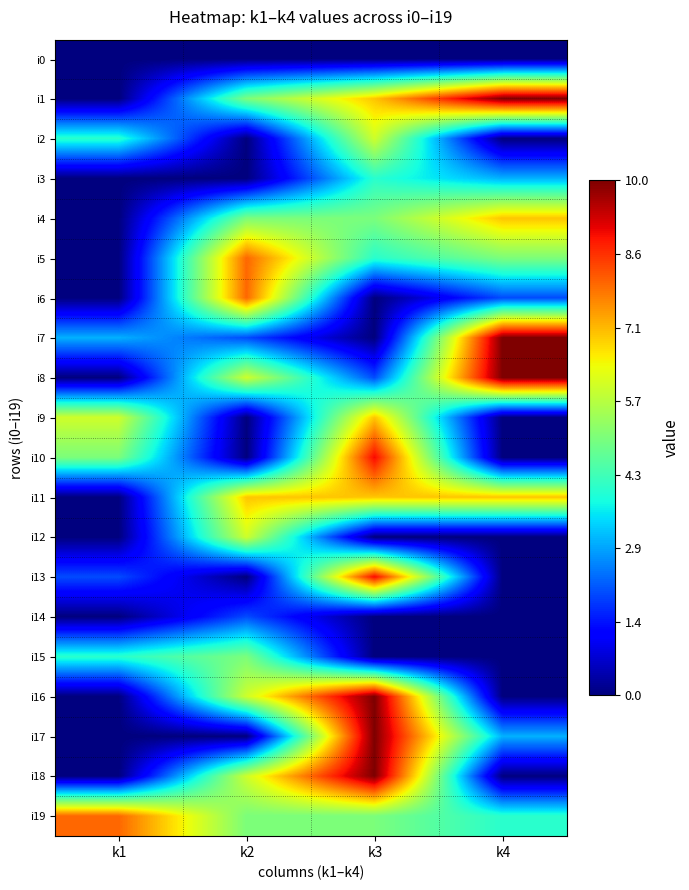

List the series in order of their peak value, highest first.

i1, i7, i8, i16, i17, i18, i10, i13, i5, i6, i19, i4, i9, i11, i2, i12, i15, i3, i14, i0